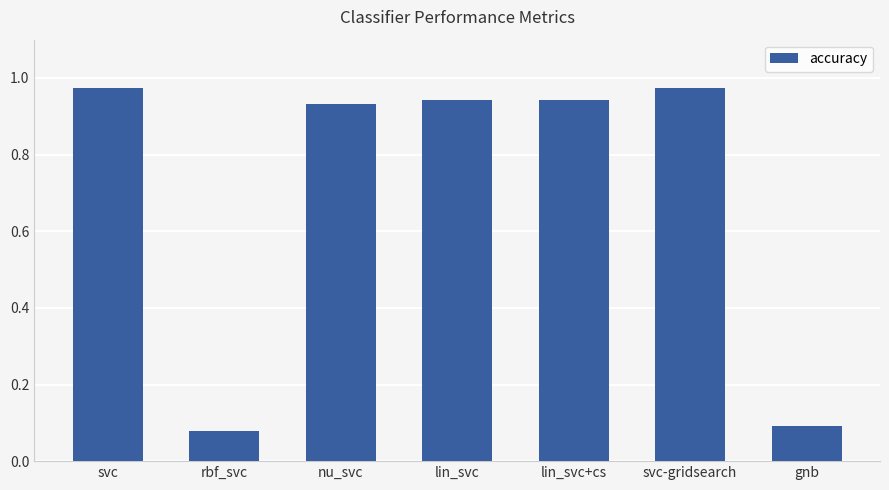

What is the label of the 6th bar from the left?

svc-gridsearch